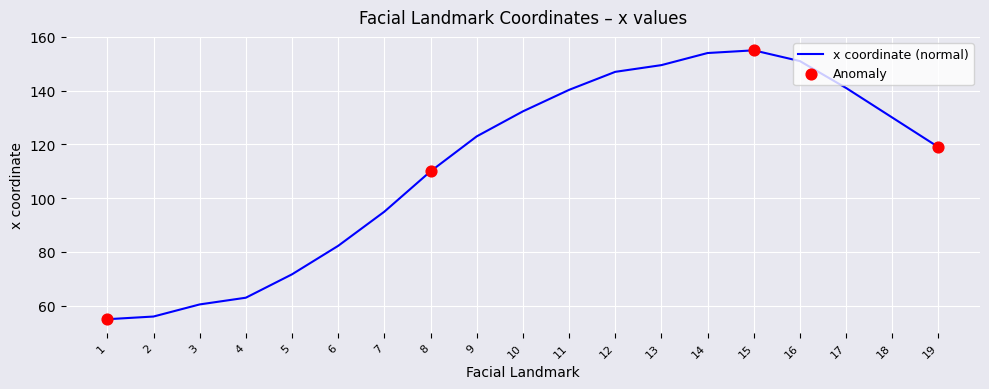

What is the ratio of the value at 5 to the value at 14?

0.5